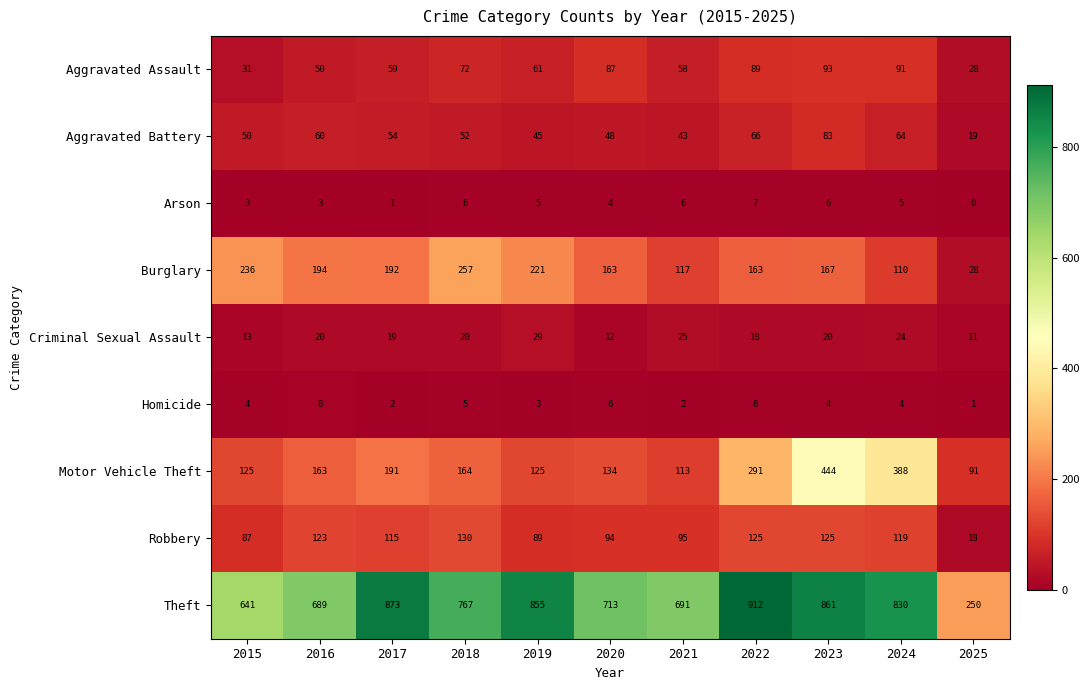

At which category is the sum across all series the highest?

2023